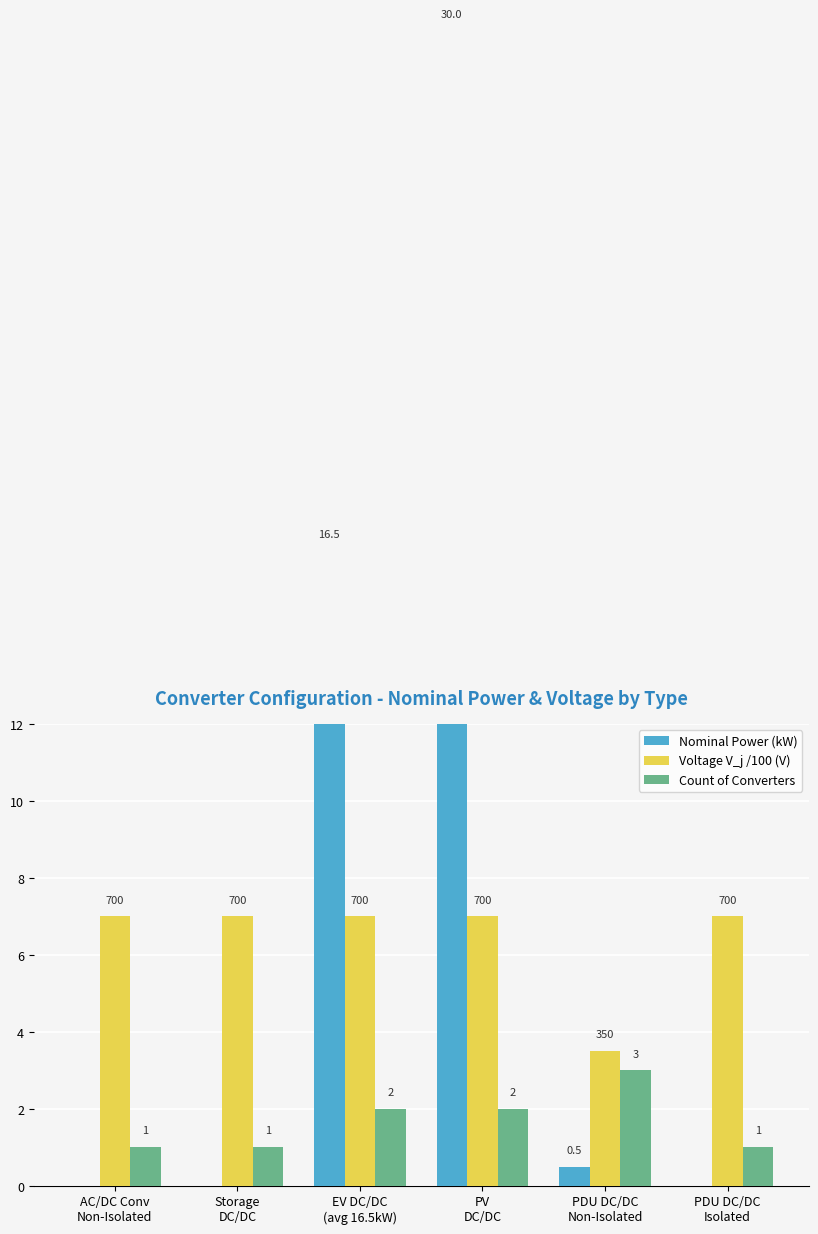

Between AC/DC Conv
Non-Isolated and PDU DC/DC
Isolated, which series saw the biggest shift?

Nominal Power (kW)